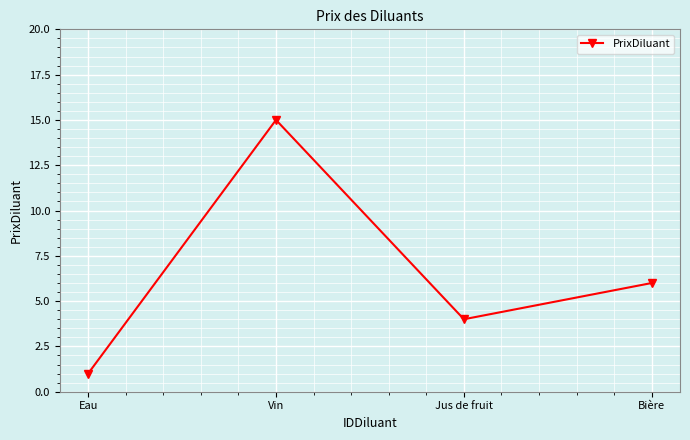

Reading right to left, extract all data points from this chart.

Bière=6	Jus de fruit=4	Vin=15	Eau=1